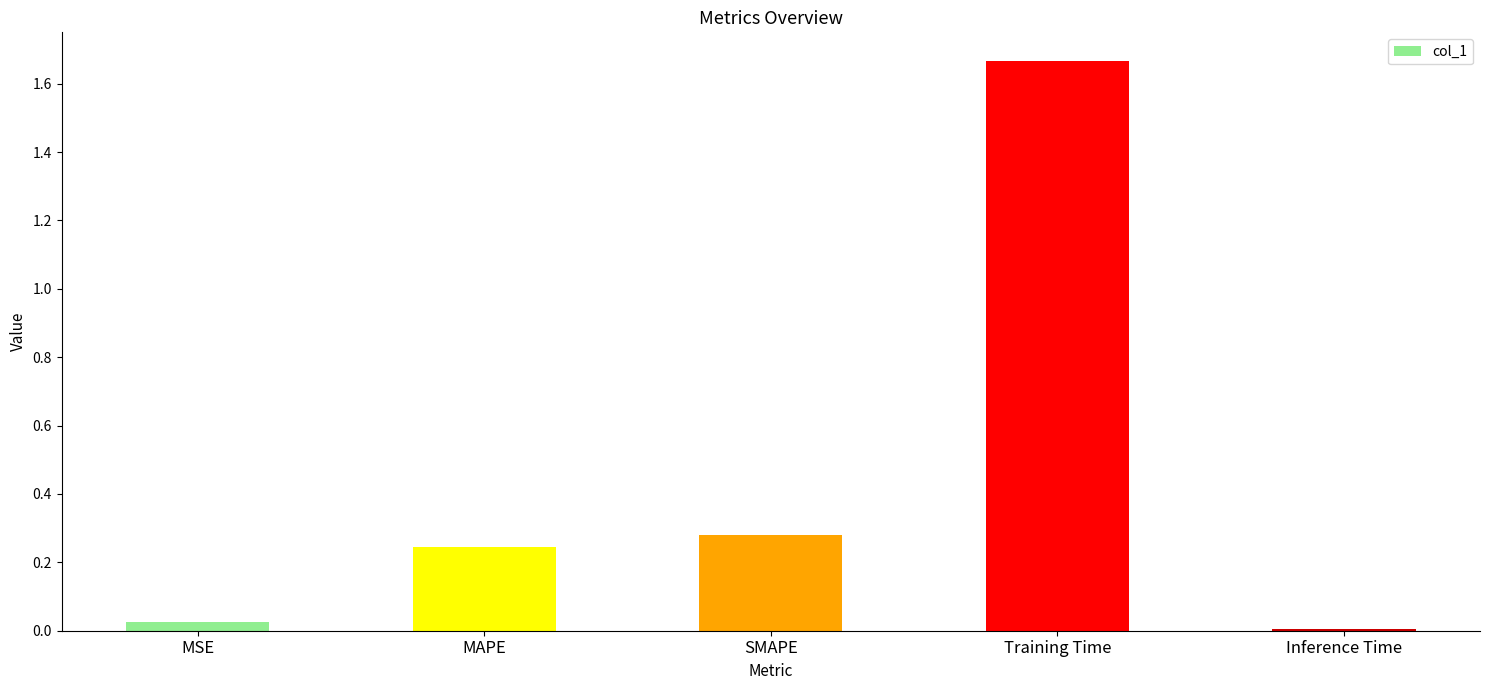

What is the sum of all values?

2.2